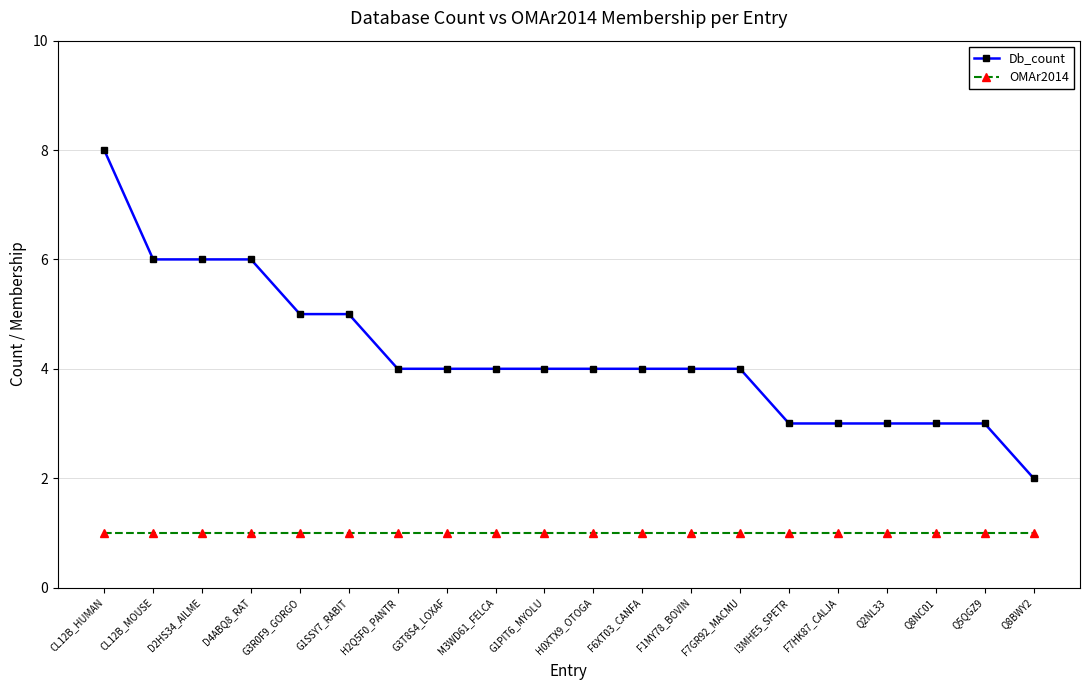

What is the sum of all Db_count values?

85